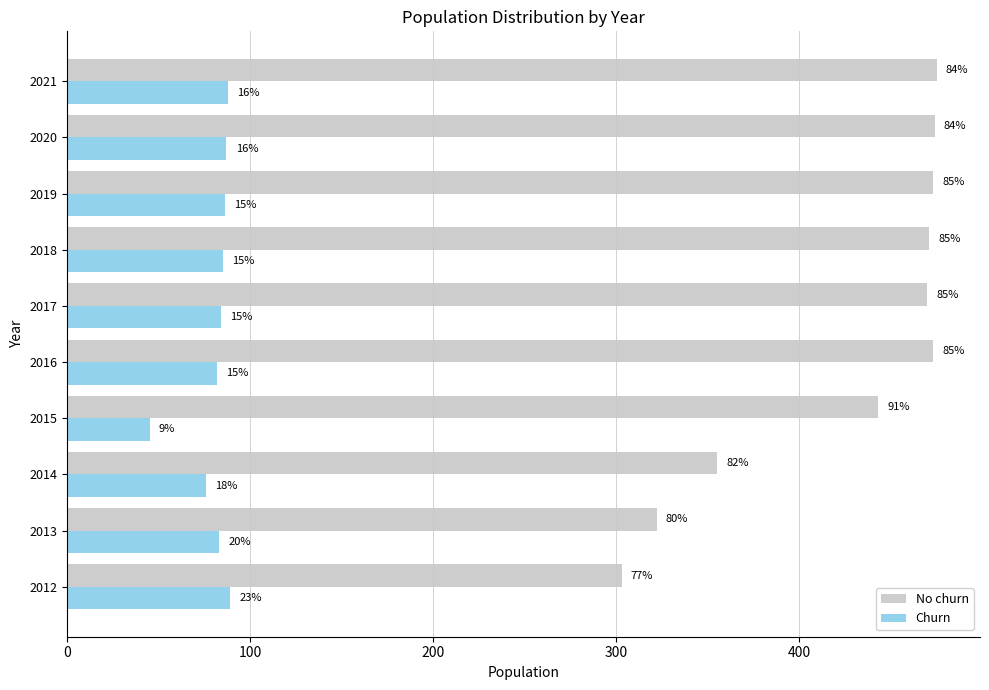

What are all the series names shown in the legend?

No churn, Churn